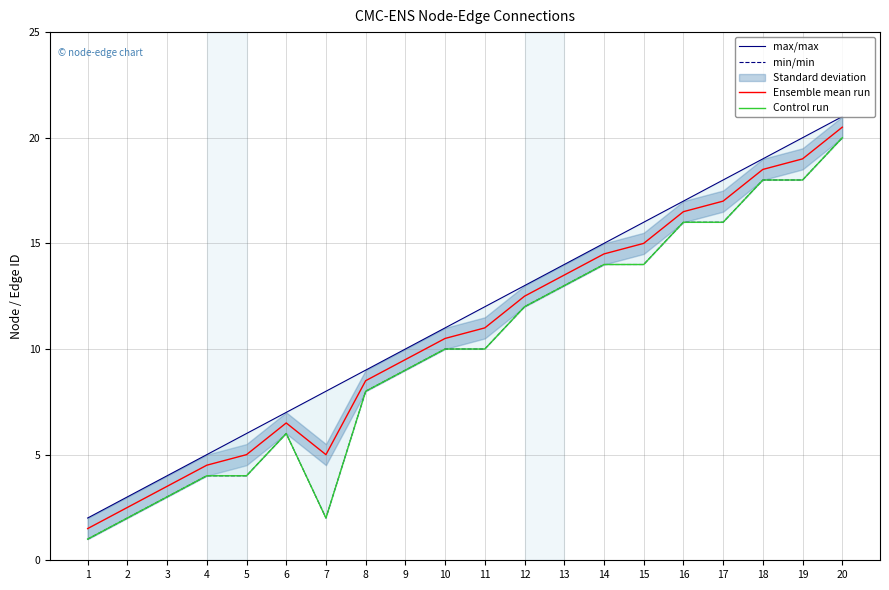

At which category is the sum across all series the highest?

20